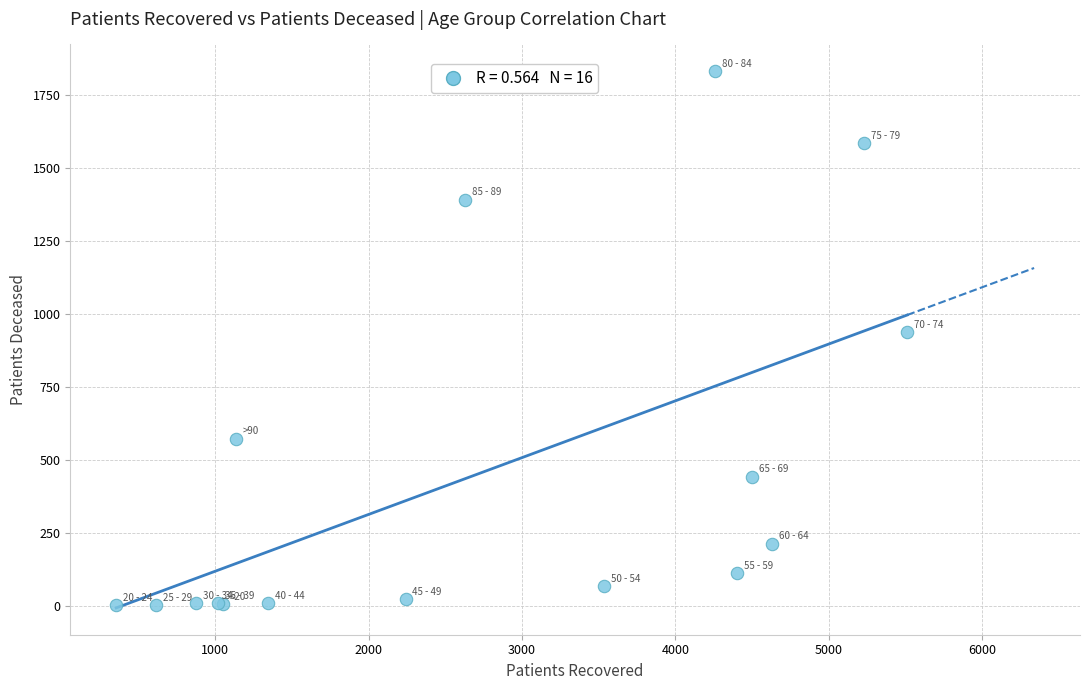

What Y value in the scatter plot is closest to 917?

938